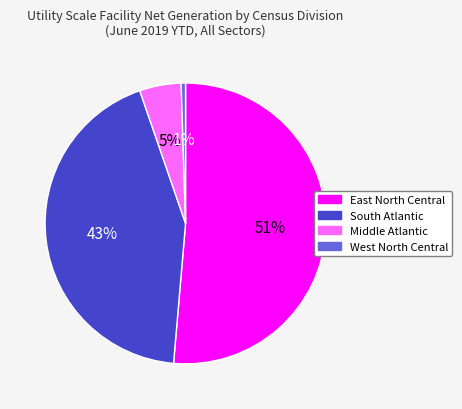

To the nearest percent, what percentage of the pie is East North Central?

51%